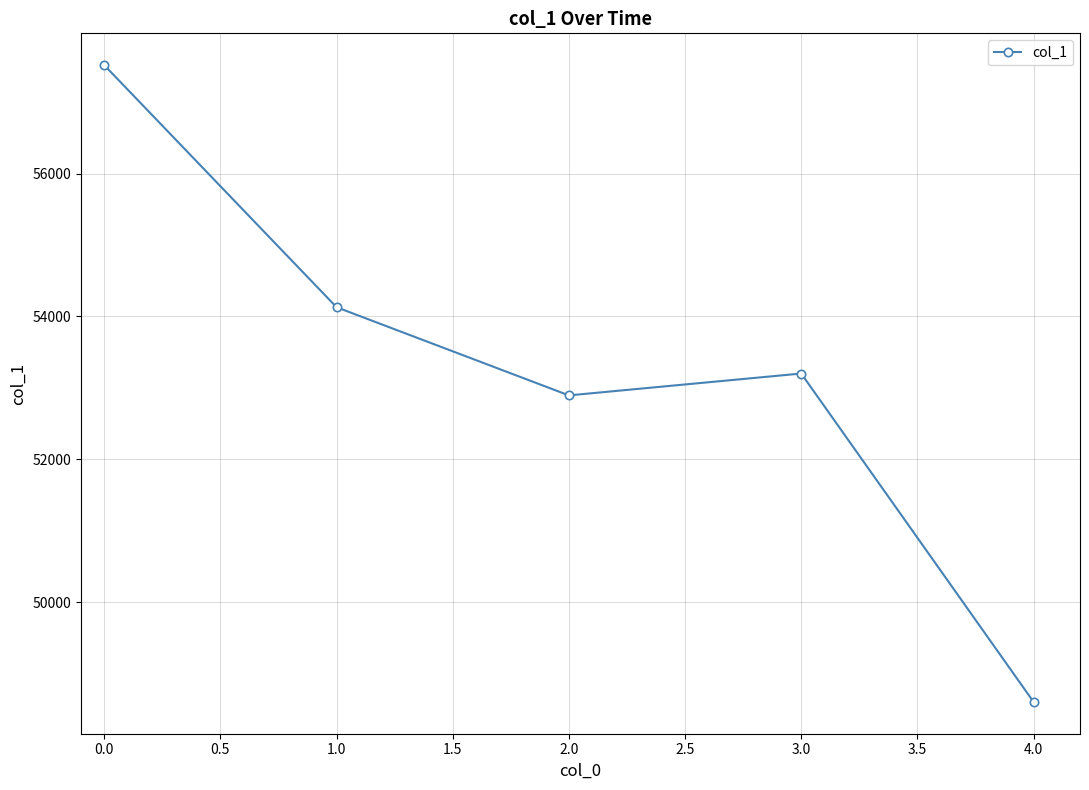

Rank the categories by value from highest to lowest.

0.0, 1.0, 3.0, 2.0, 4.0